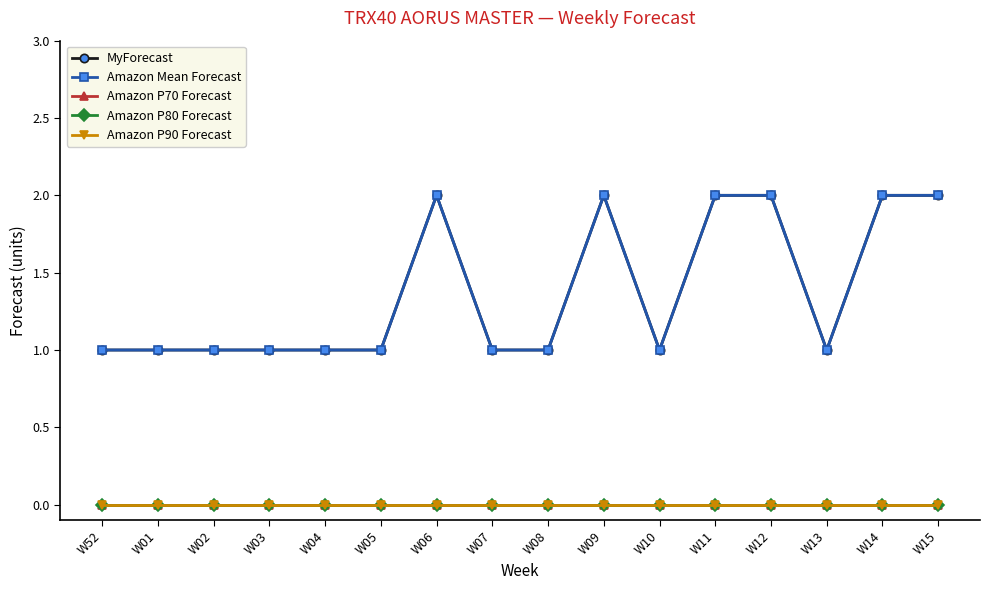

Does the chart have visible grid lines?

No